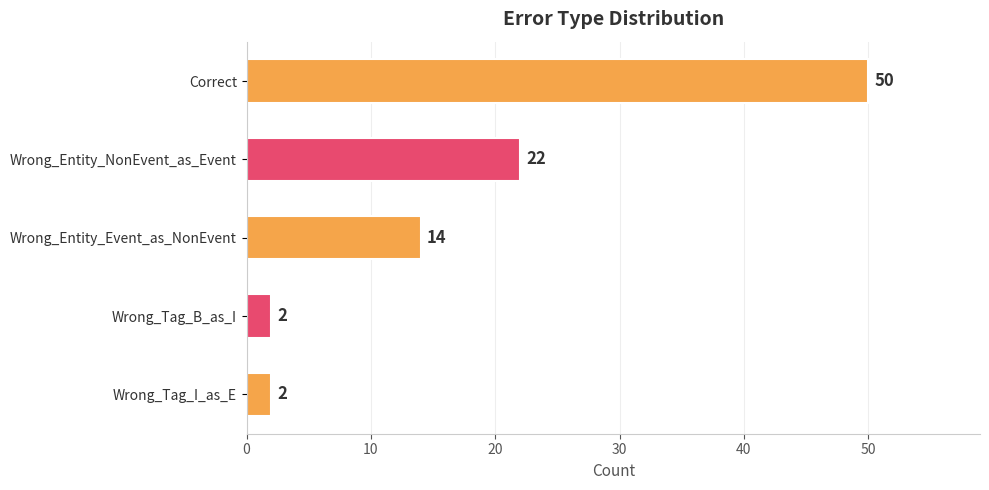

How many values are between 2 and 22?

4